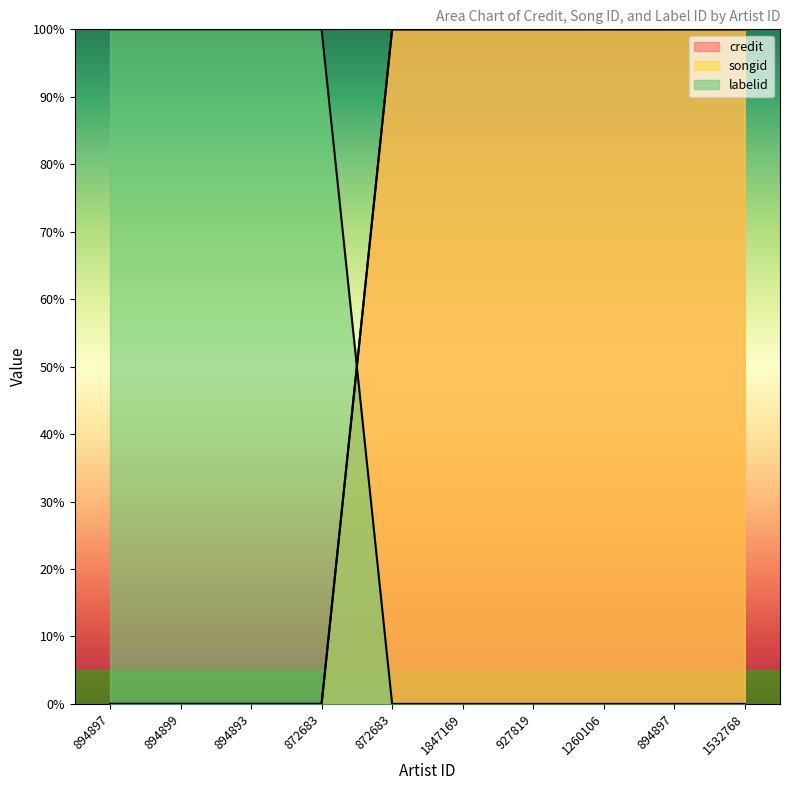

List the series in order of their peak value, lowest first.

credit, songid, labelid